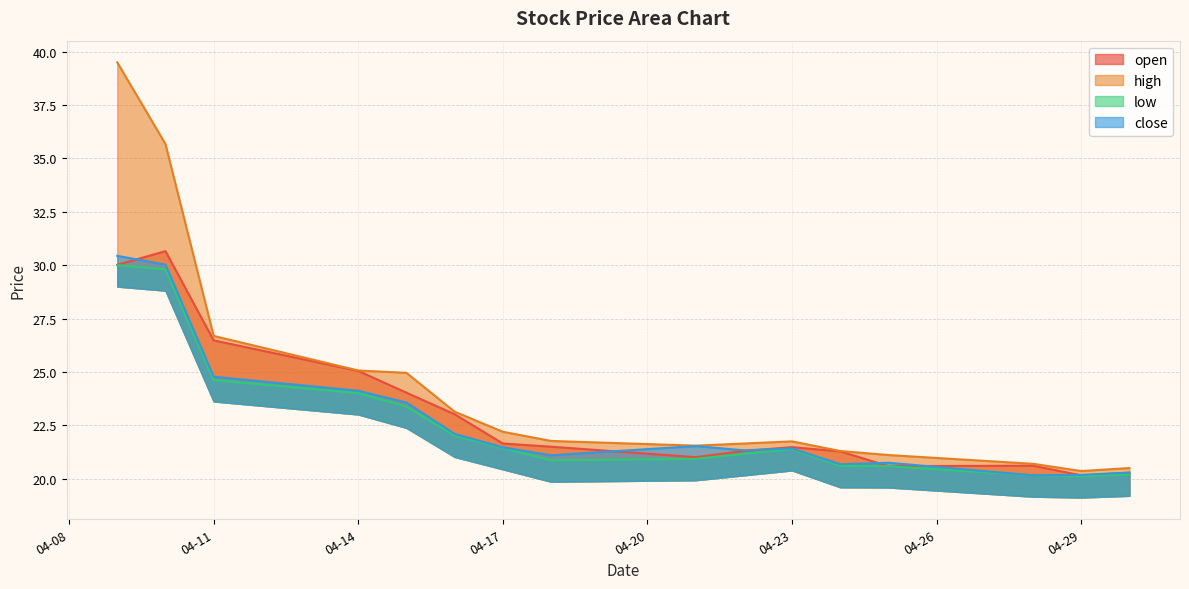

True or false: open has a value of 27.2 at 2025-04-30.

False